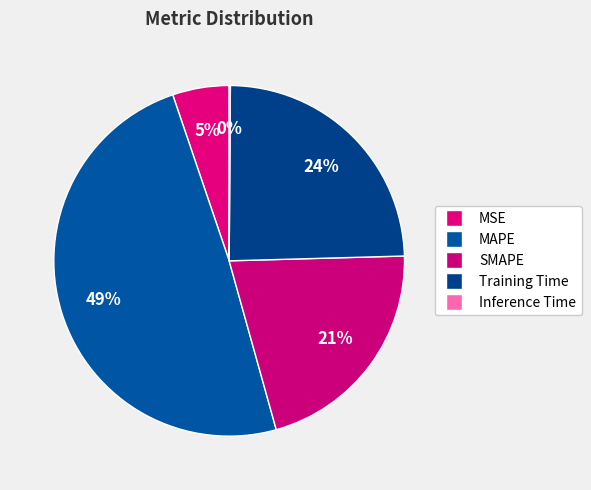

Between MSE and SMAPE, which is larger?

SMAPE